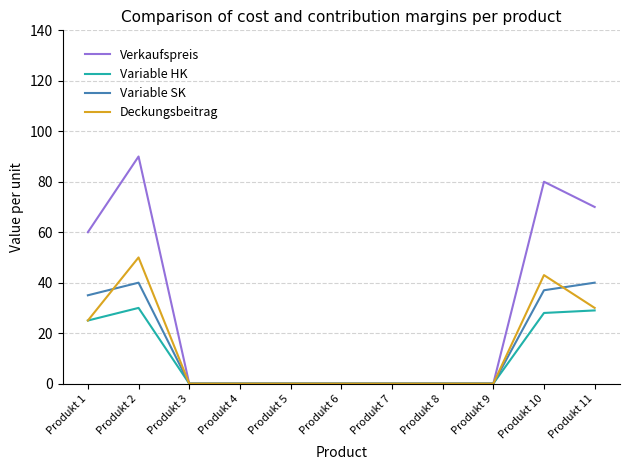

At which category does Variable HK reach its first local peak?

Produkt 2